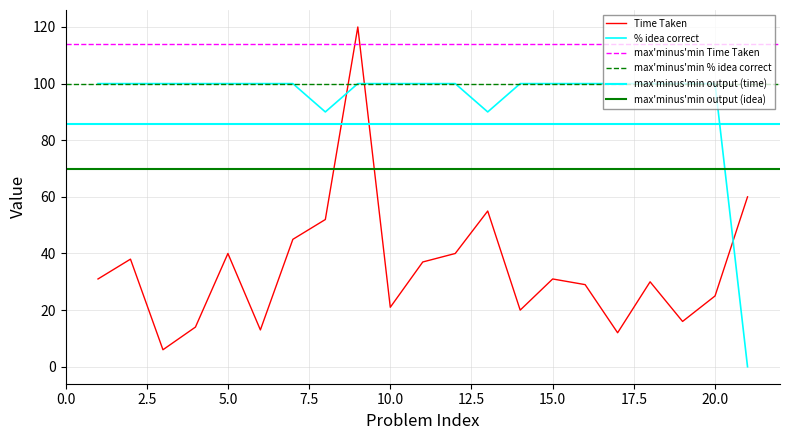

What is the difference between the maximum and second lowest values in the % how much was my idea correct series?

10